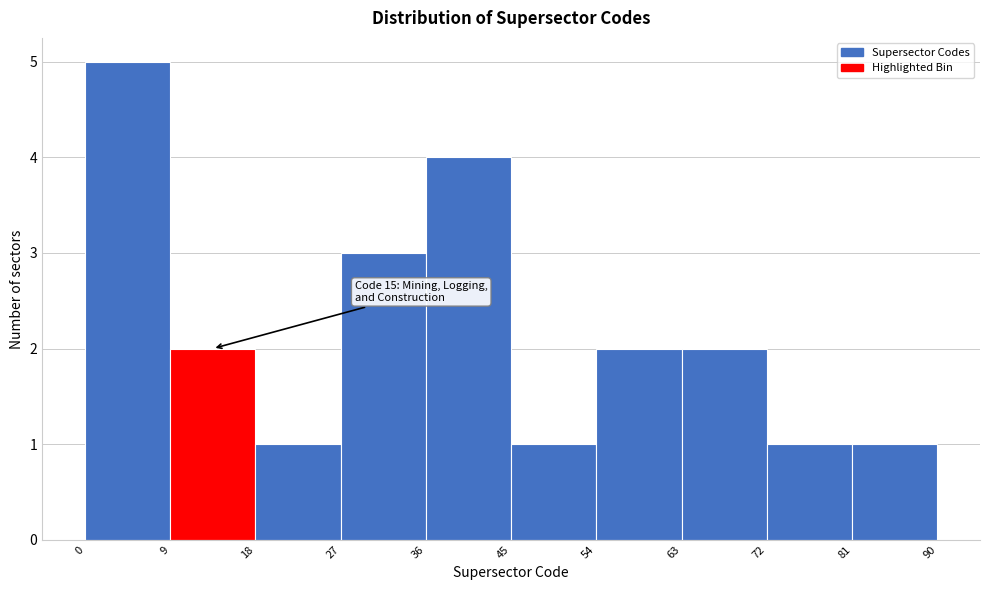

Over which range of the x-axis is the bar tallest?

0 to 9